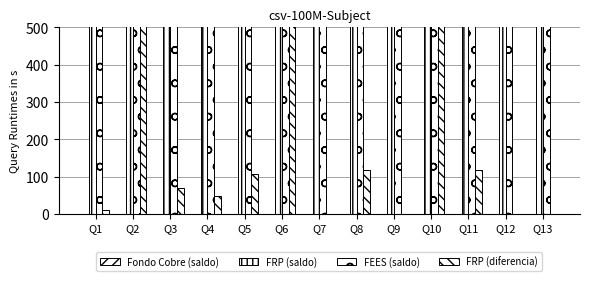

How many data points in FRP (saldo) are less than 2452?

6